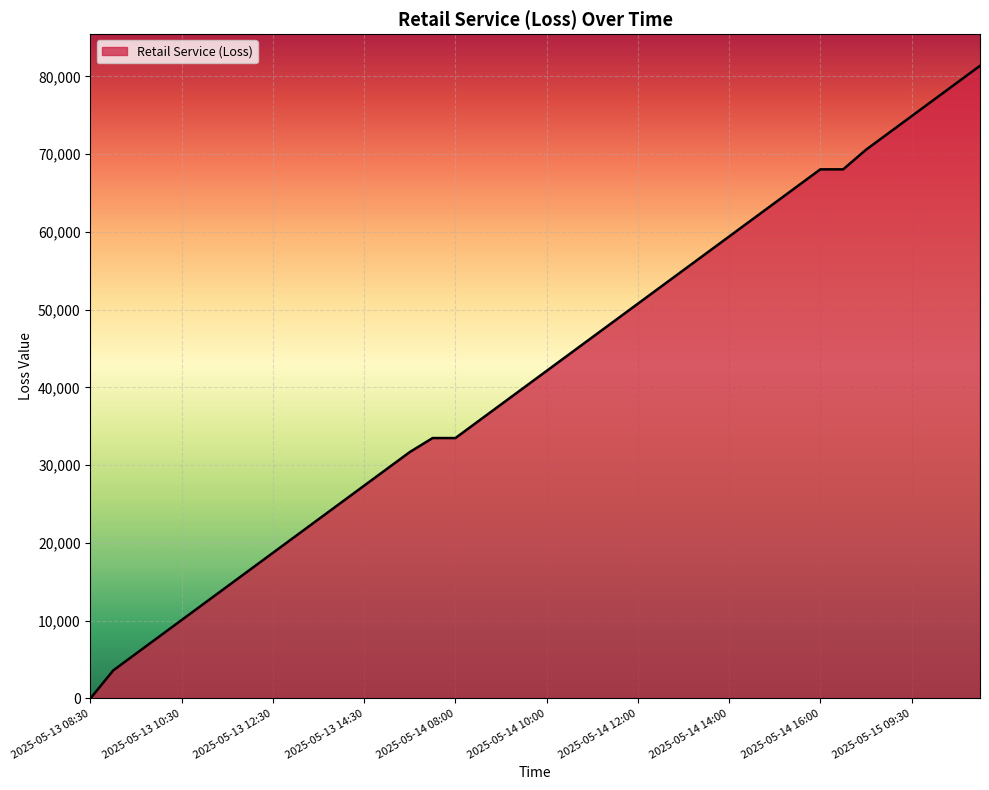

How many categories are shown in the chart?

40